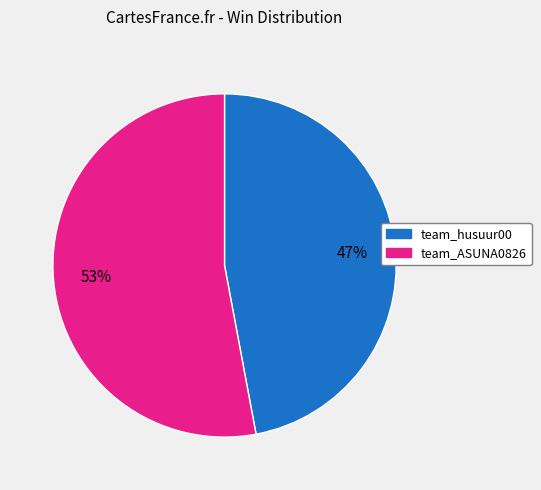

Rank the categories by value from highest to lowest.

team_ASUNA0826, team_husuur00